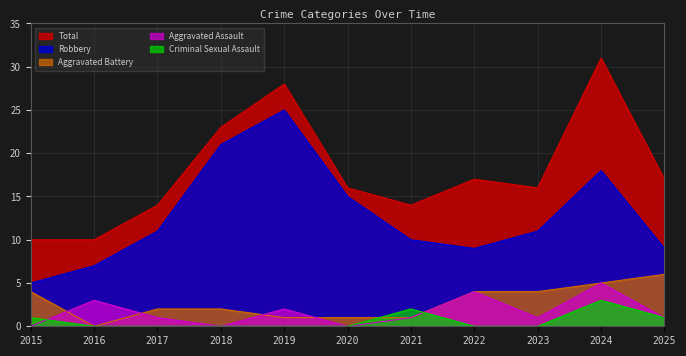

At which category is the sum across all series the highest?

2024